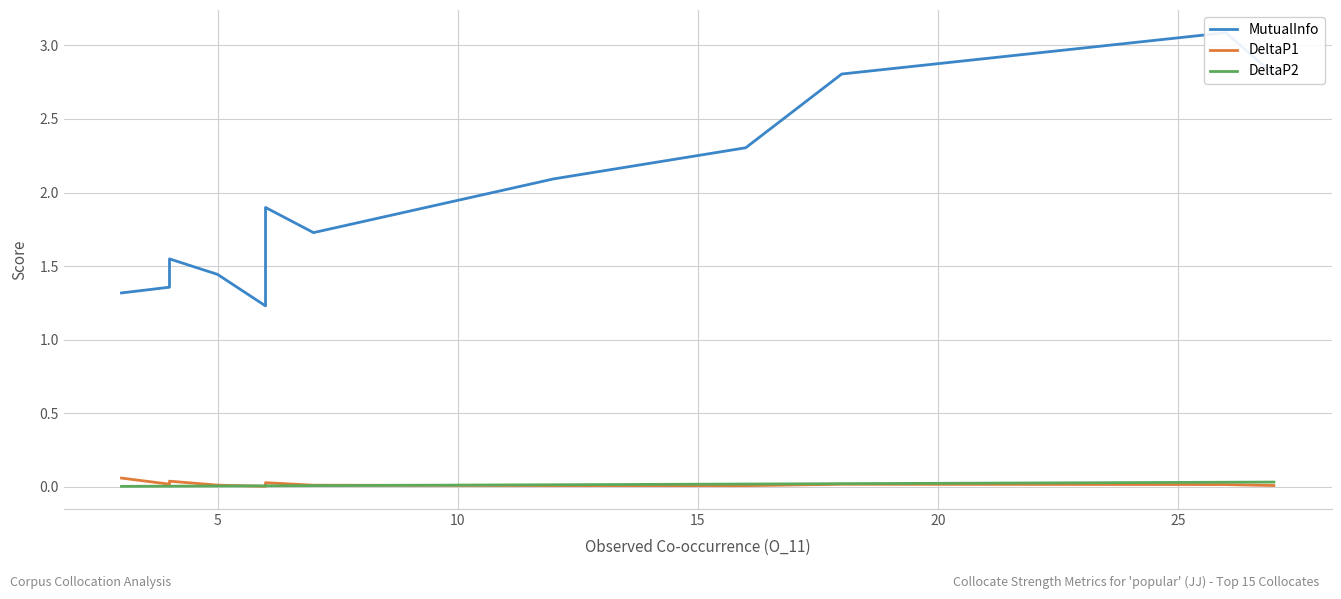

Reading left to right, what are all the values shown in this chart?

MutualInfo: 1.3	1.4	1.4	1.5	1.4	1.2	1.6	1.7	1.9	1.7	2.1	2.3	2.8	3.1	2.8
DeltaP1: 0.1	0.0	0.0	0.0	0.0	0.0	0.0	0.0	0.0	0.0	0.0	0.0	0.0	0.0	0.0
DeltaP2: 0.0	0.0	0.0	0.0	0.0	0.0	0.0	0.0	0.0	0.0	0.0	0.0	0.0	0.0	0.0